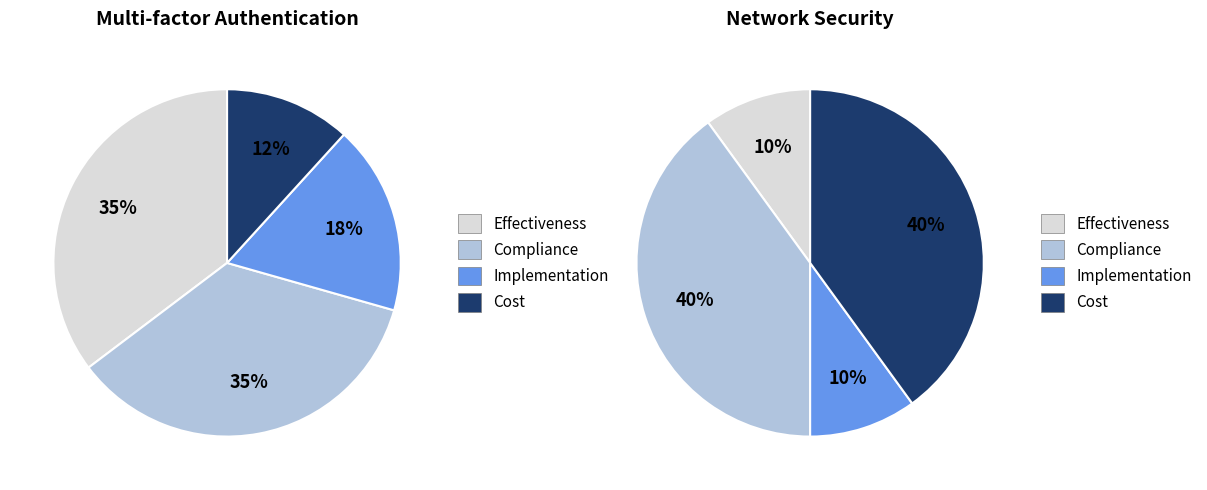

To the nearest percent, what percentage of the pie is Effectiveness?

35%